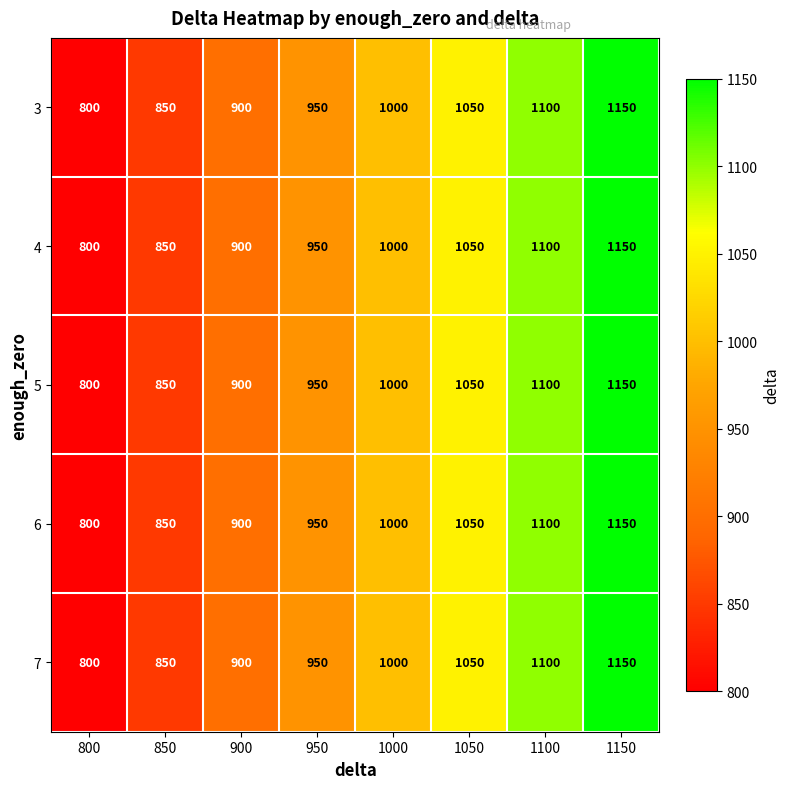

At how many categories does at least one series exceed 830?

7